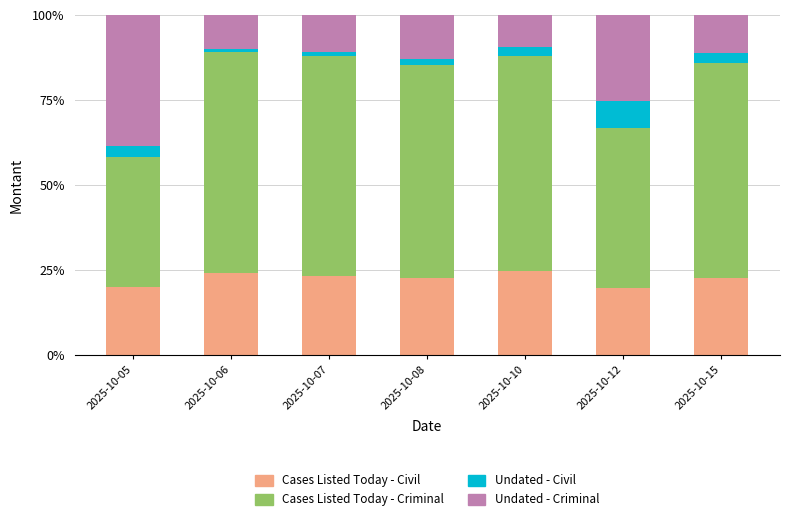

Is it true that Cases Listed Today - Civil equals 5.3 at 2025-10-06?

False